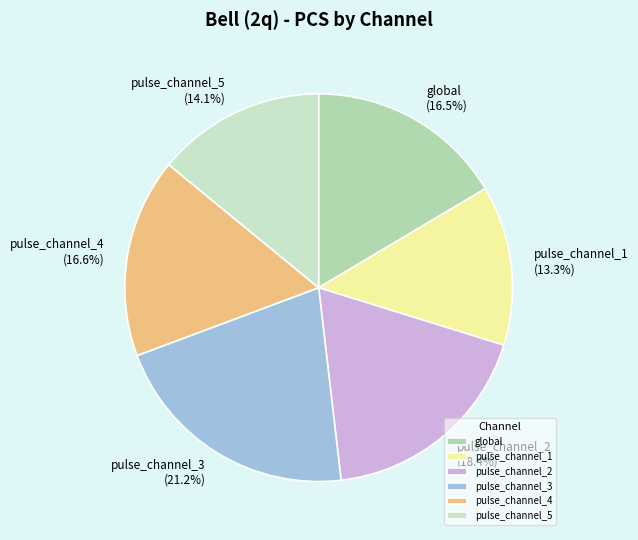

What is the total percentage of pulse_channel_4 and pulse_channel_2?

35.0%